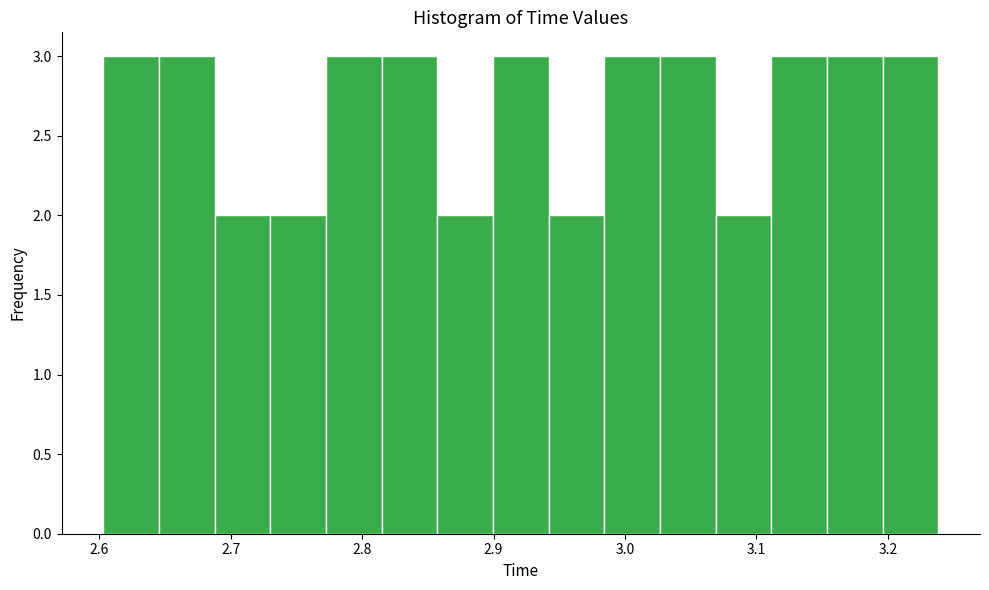

Reading left to right, list every bar in this chart as the range it spans on the x-axis followed by its height. Neither the bar edges nor the heights are printed on the chart, so give them approximately, as read against the axes.

2.60 to 2.65: 3
2.65 to 2.69: 3
2.69 to 2.73: 2
2.73 to 2.77: 2
2.77 to 2.81: 3
2.81 to 2.86: 3
2.86 to 2.90: 2
2.90 to 2.94: 3
2.94 to 2.98: 2
2.98 to 3.03: 3
3.03 to 3.07: 3
3.07 to 3.11: 2
3.11 to 3.15: 3
3.15 to 3.20: 3
3.20 to 3.24: 3